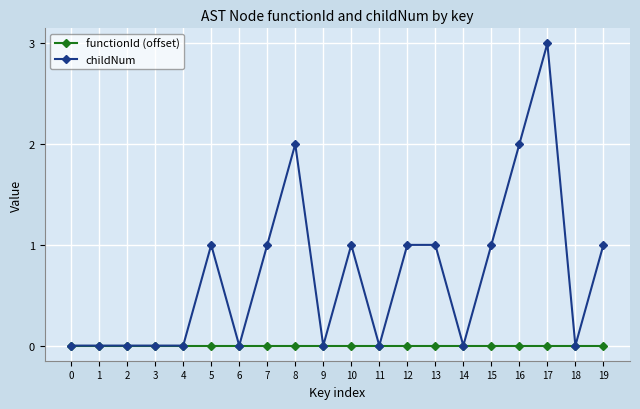

How many lines are shown in the chart?

2